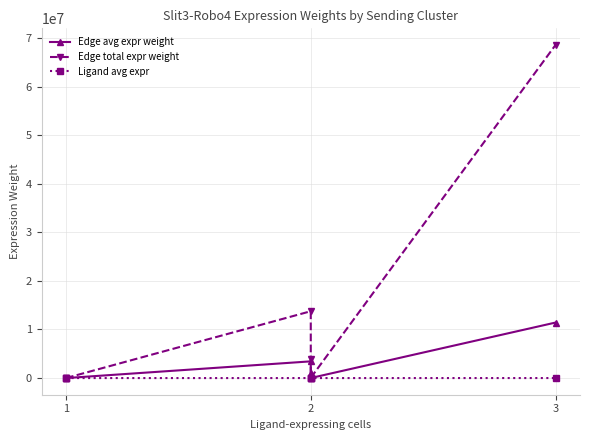

How many interior local valleys does the Ligand avg expr series have?

2